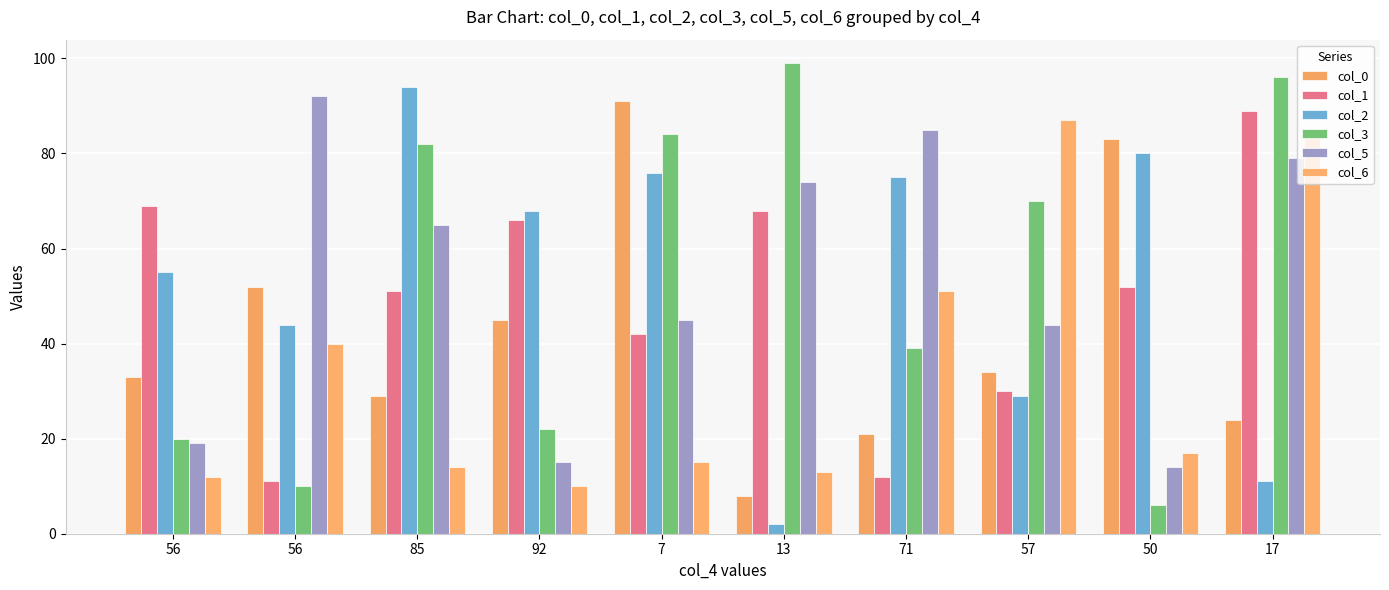

Are the bars horizontal?

No